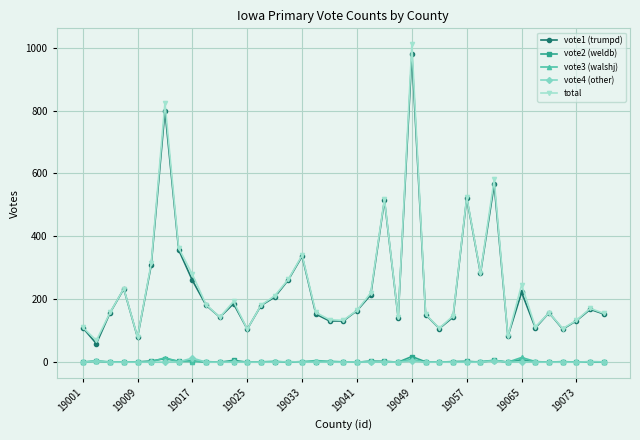

Is this an area chart (filled region under the line)?

No